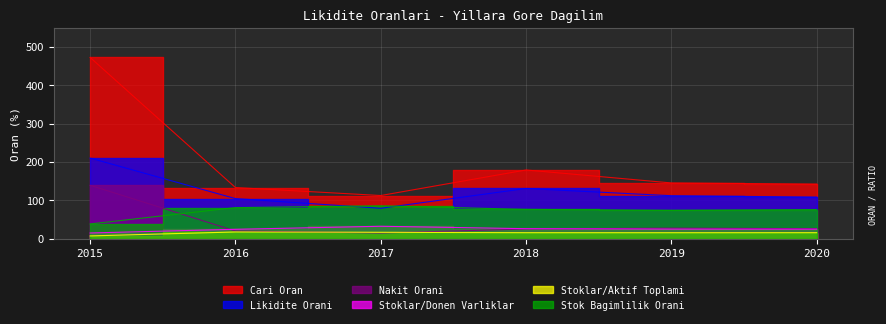

Reading right to left, extract all data points from this chart.

Cari Oran: 2020=142.2	2019=145.2	2018=179.0	2017=112.3	2016=133.2	2015=472.8
Likidite Orani: 2020=108.2	2019=111.8	2018=130.7	2017=79.1	2016=104.3	2015=210.1
Nakit Orani: 2020=25.8	2019=27.2	2018=24.9	2017=14.6	2016=19.8	2015=139.0
Stoklar/Donen Varliklar: 2020=24.5	2019=24.6	2018=25.8	2017=32.1	2016=24.2	2015=14.6
Stoklar/Aktif Toplami: 2020=15.3	2019=15.3	2018=15.3	2017=16.3	2016=17.3	2015=6.9
Stok Bagimlilik Orani: 2020=75.7	2019=73.8	2018=76.2	2017=85.5	2016=80.8	2015=38.1